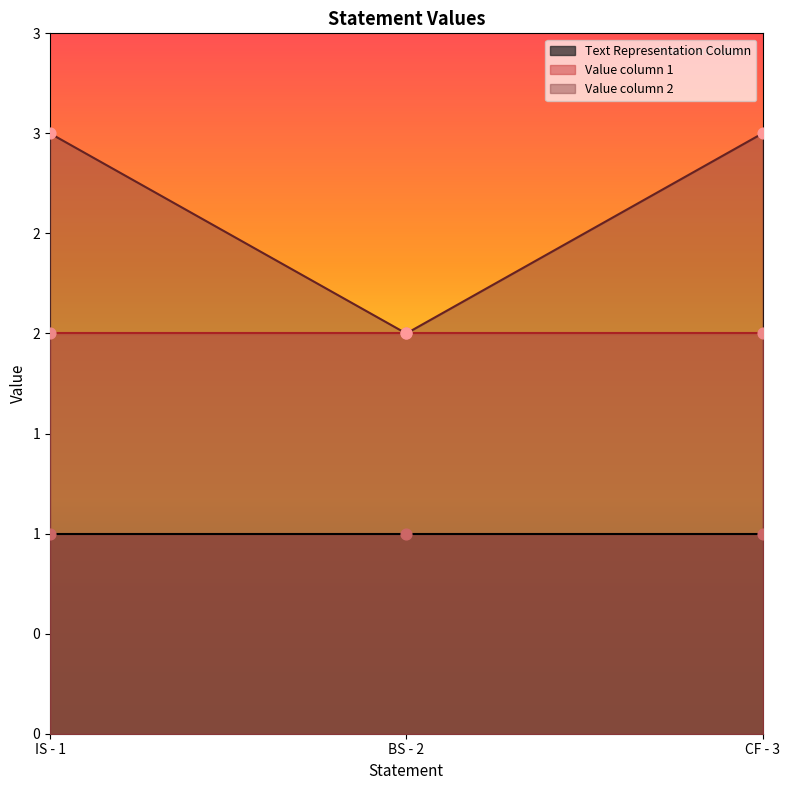

Which series has the widest spread of Y values?

Value column 2